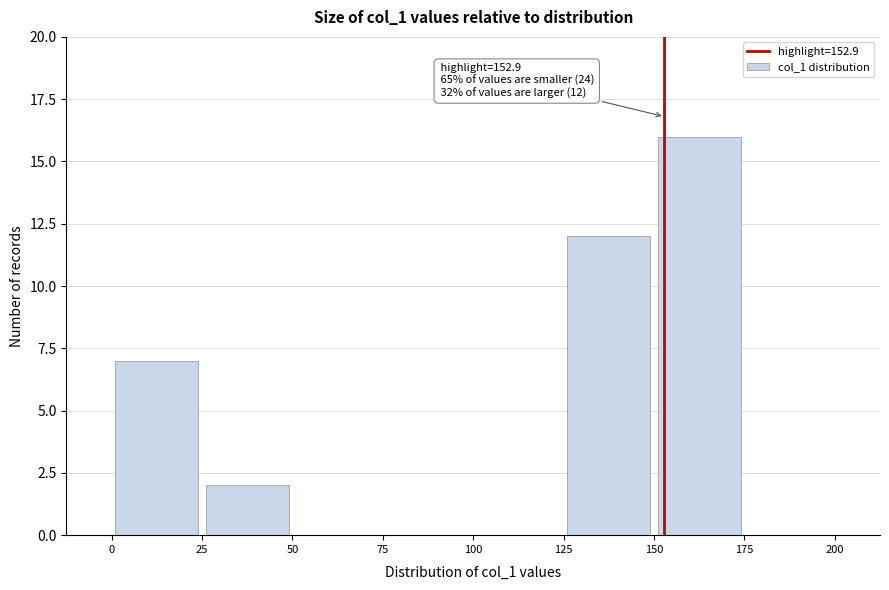

Over which range of the x-axis is the bar tallest?

150 to 175